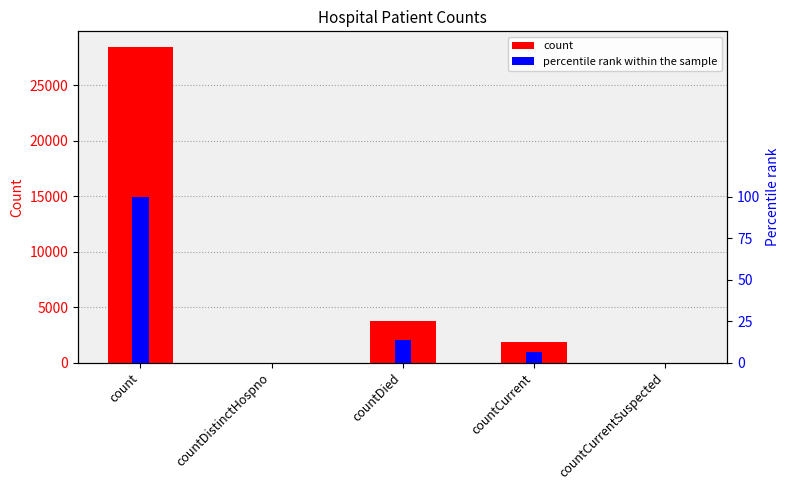

What is the sum of the percentile rank within the sample values at count and countCurrent?

106.7